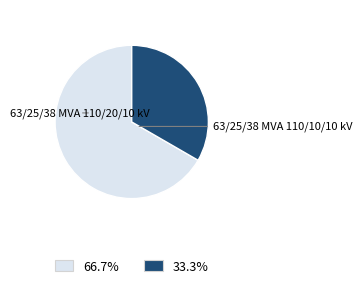

Count the number of slices in the pie.

2